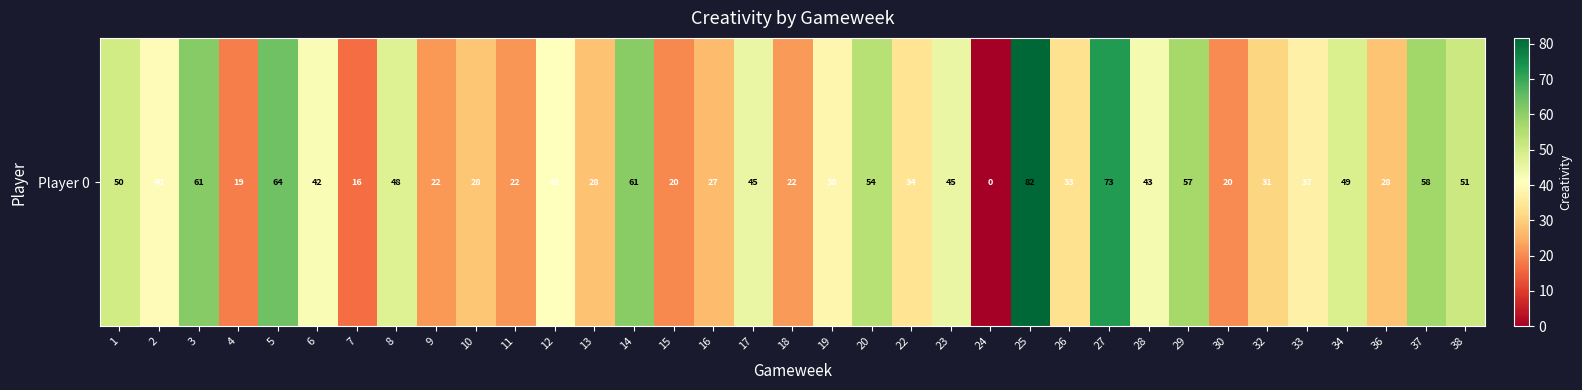

Rank the categories by value from highest to lowest.

25, 27, 5, 3, 14, 37, 29, 20, 38, 1, 34, 8, 17, 23, 28, 6, 12, 2, 19, 33, 22, 26, 32, 10, 36, 13, 16, 18, 9, 11, 30, 15, 4, 7, 24